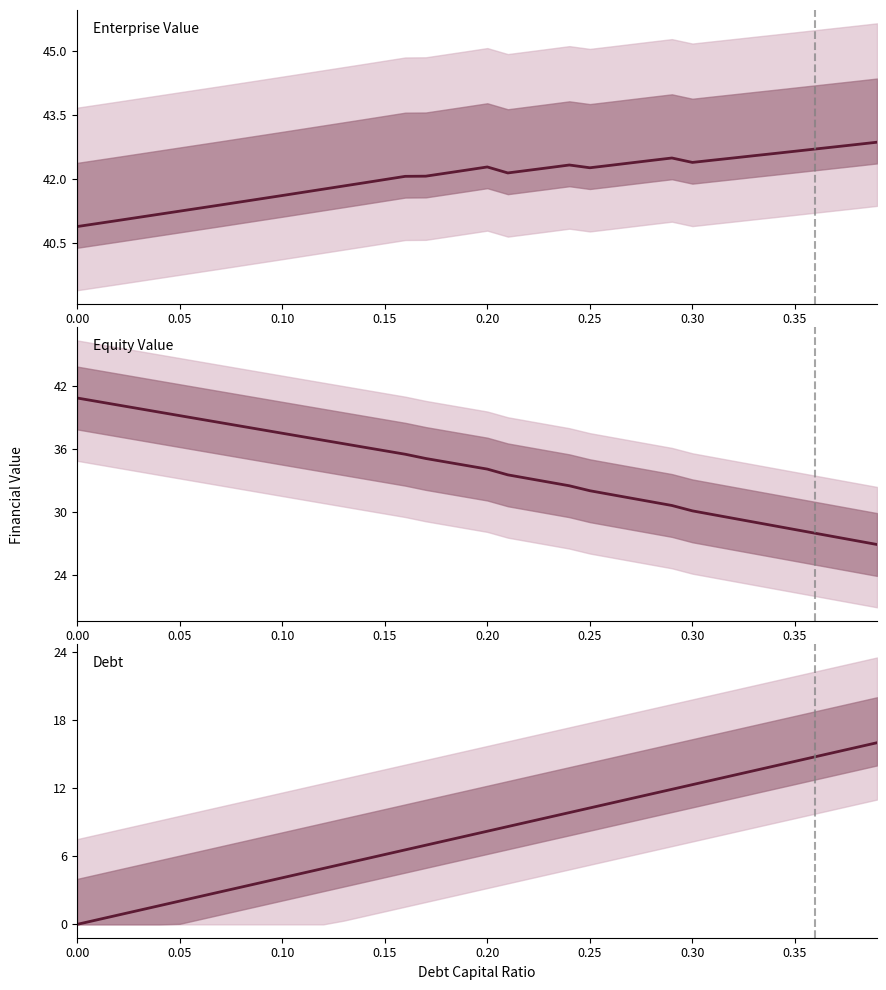

What is the sum of all Debt values?

319.7